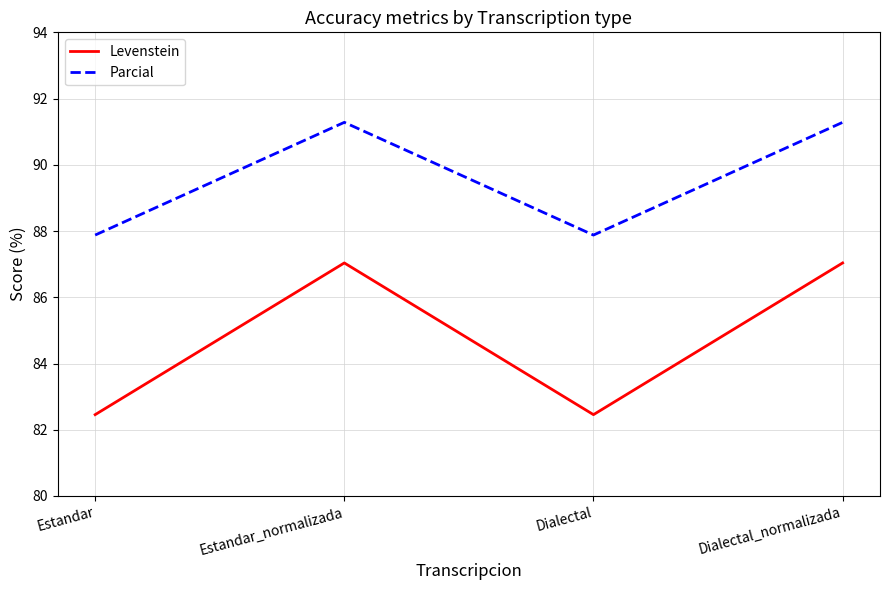

The value of Parcial at Estandar is 87.9. True or false?

True